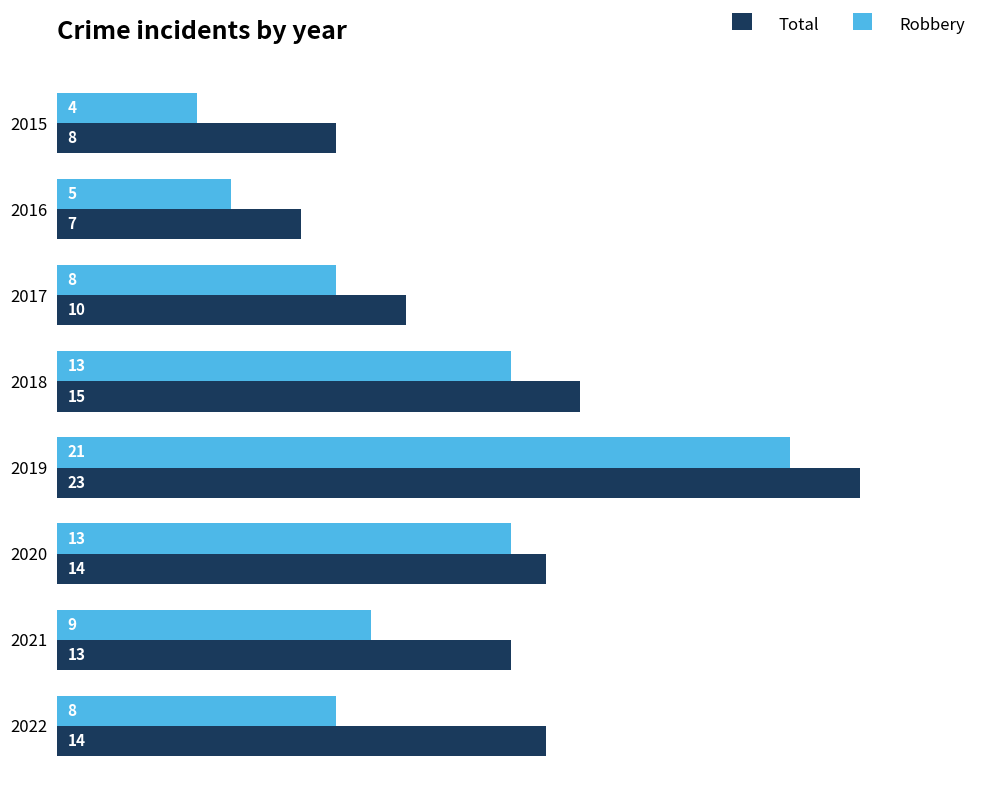

List the series in order of their peak value, highest first.

Total, Robbery